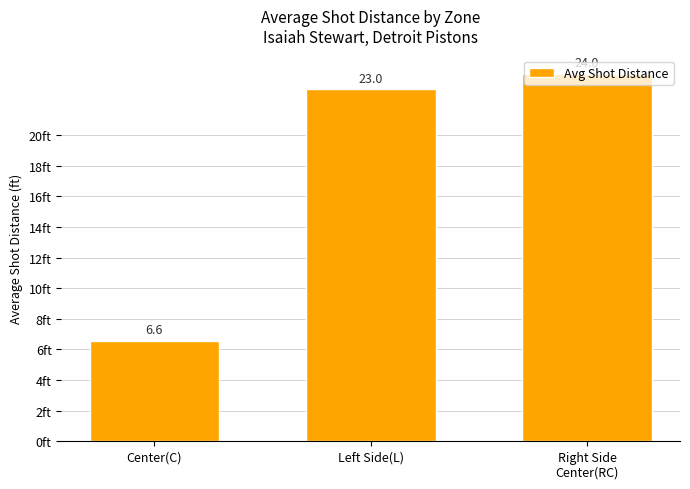

Which has a higher value, Center(C) or Left Side(L)?

Left Side(L)